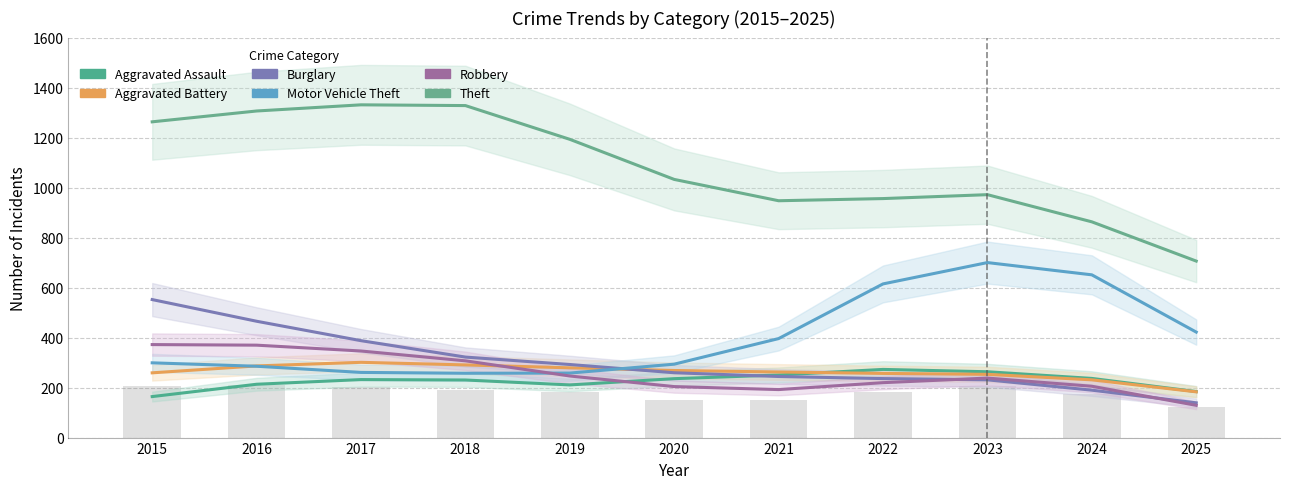

Are the bars horizontal?

No